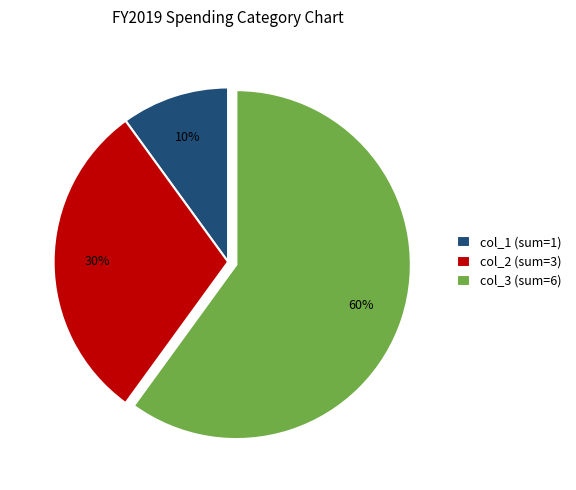

Is it true that col_2 (sum=3) is 30% of the pie?

True